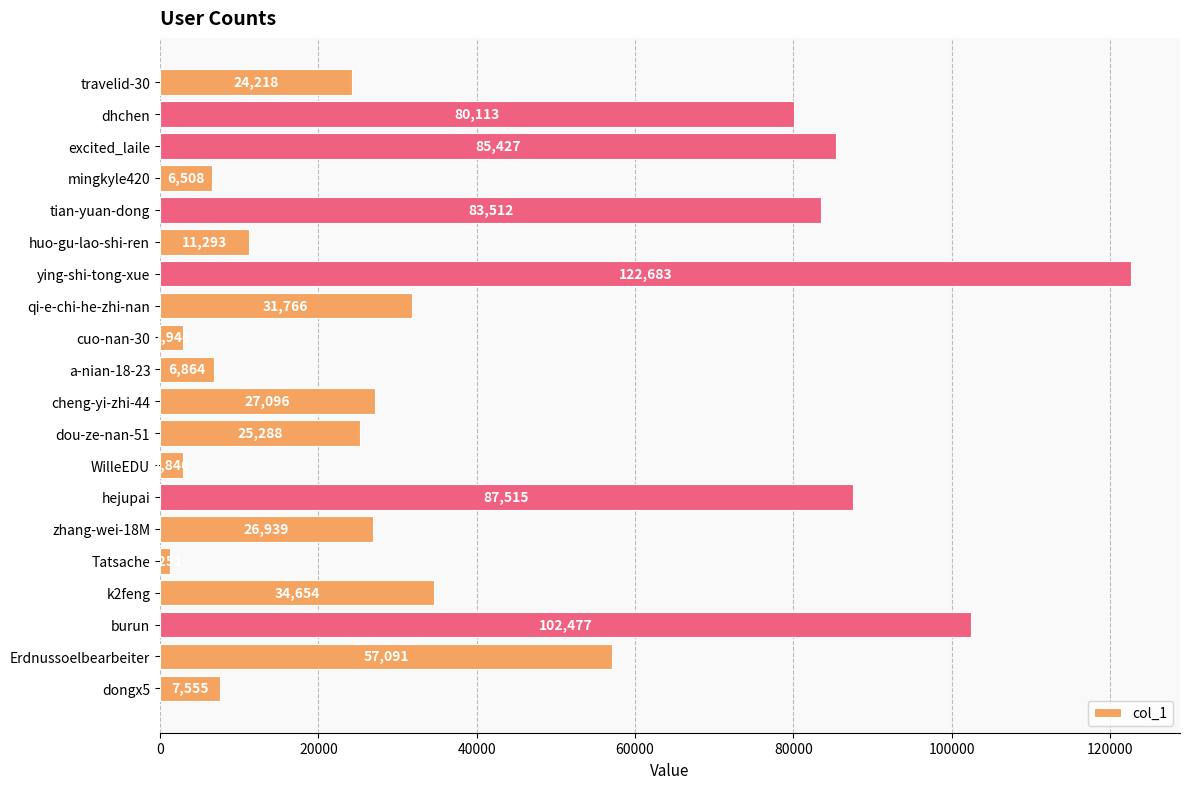

What is the minimum value shown in the chart?

1251